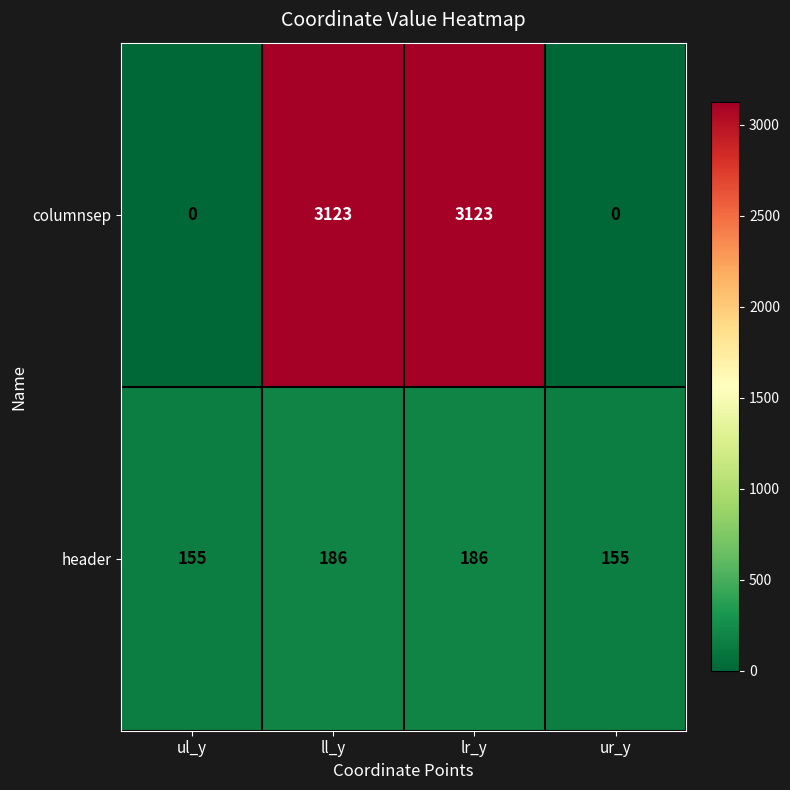

What is the difference between the highest and lowest values at ul_y?

155